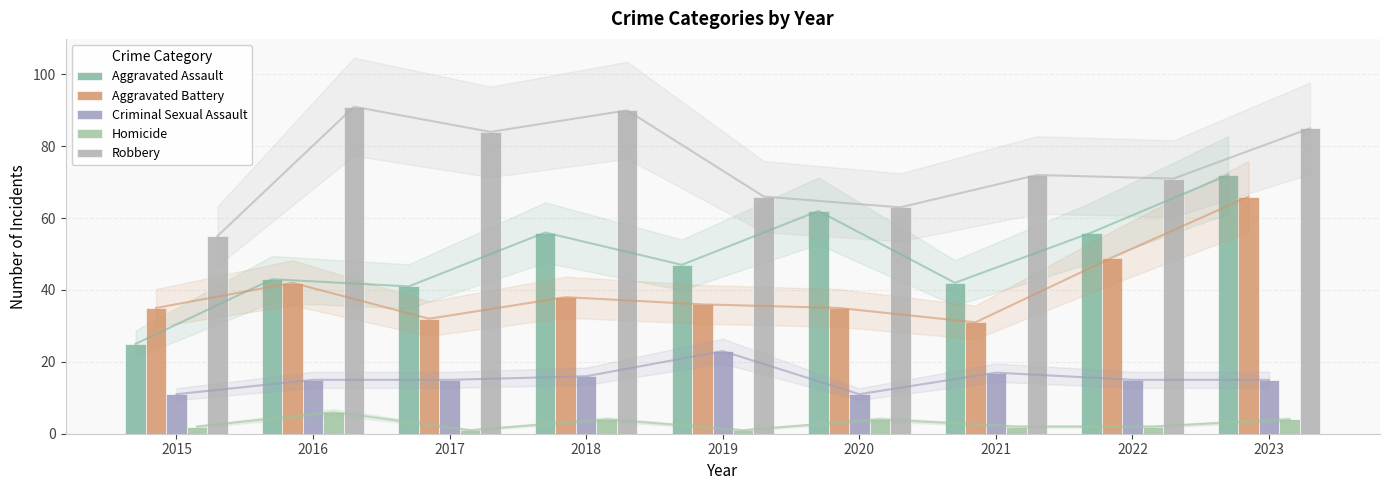

What are all the series names shown in the legend?

Aggravated Assault, Aggravated Battery, Criminal Sexual Assault, Homicide, Robbery